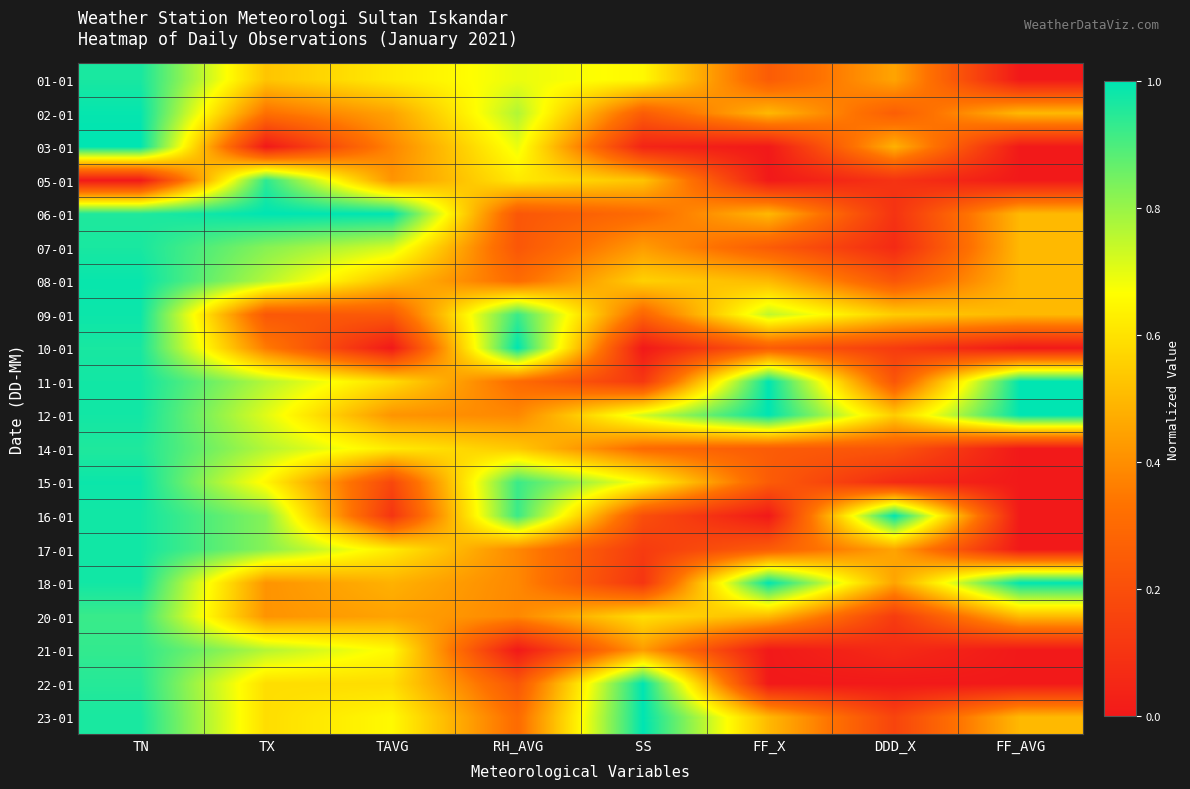

What is the spread (max minus min) of values at FF_X?

1.0